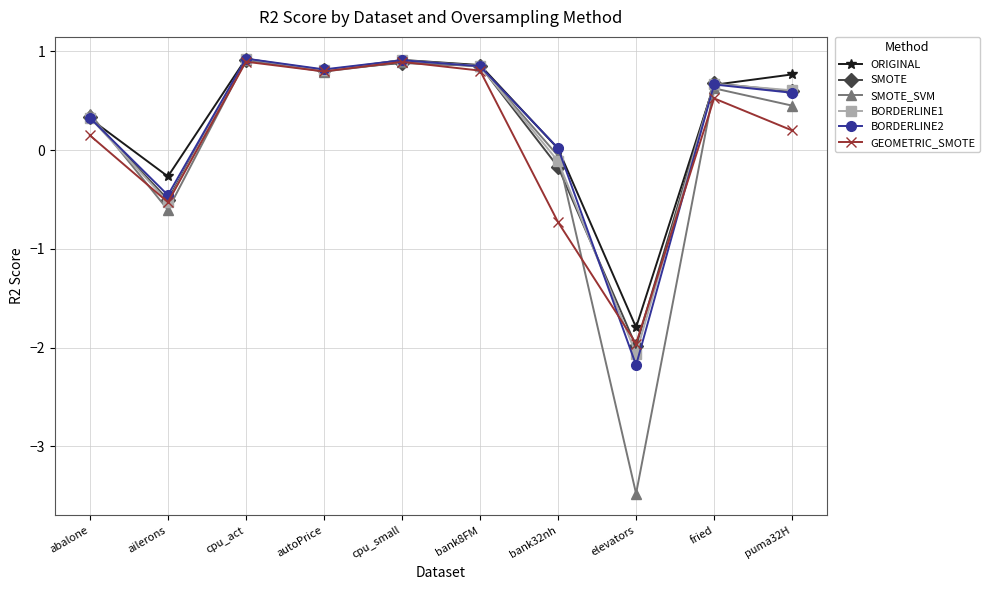

How many interior local valleys does the BORDERLINE1 series have?

3